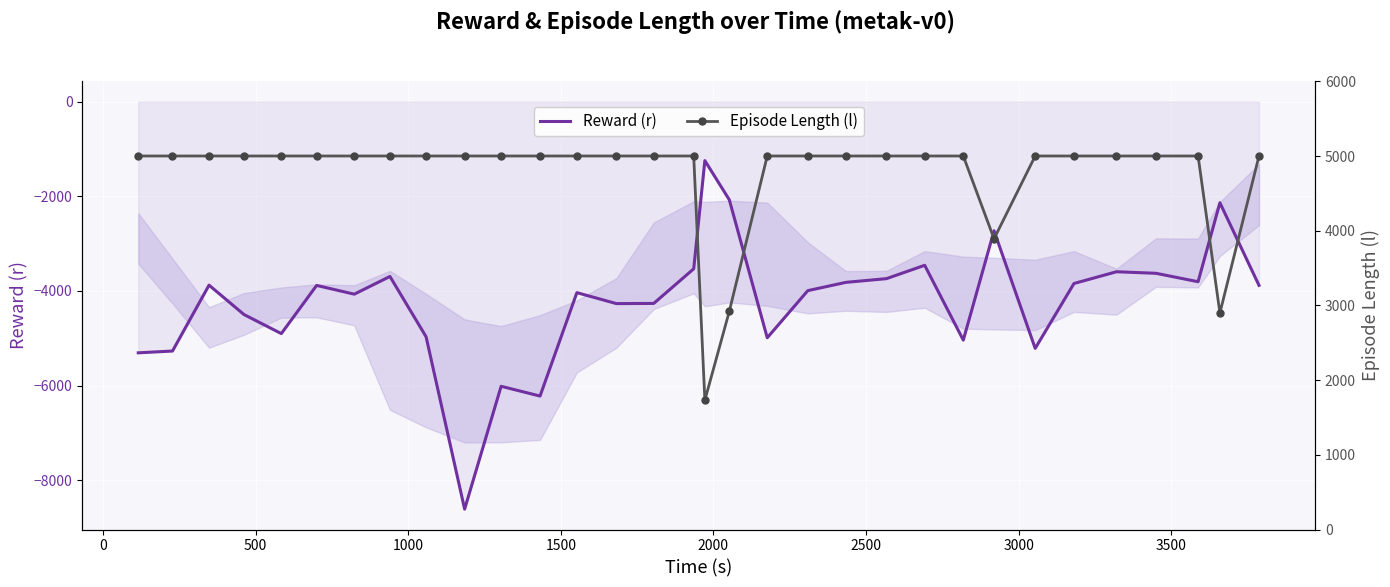

Rank the series by their maximum value, from highest to lowest.

Episode Length (l), Reward (r)